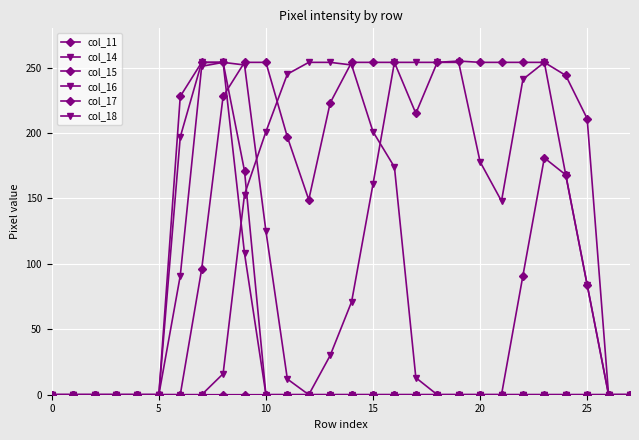

True or false: col_11 and col_17 intersect in this chart.

False